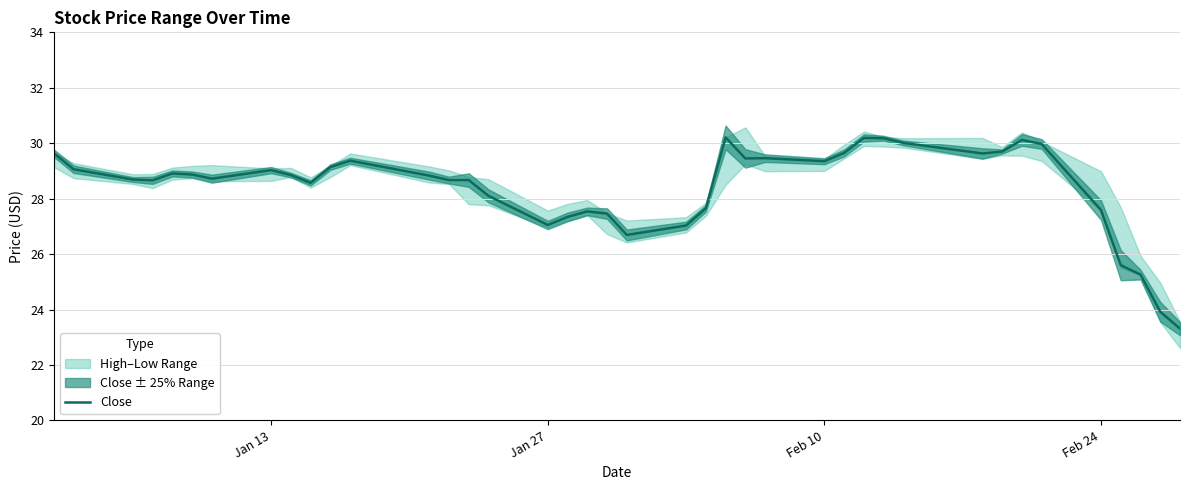

Is it true that Close equals 11.6 at Feb 10?

False